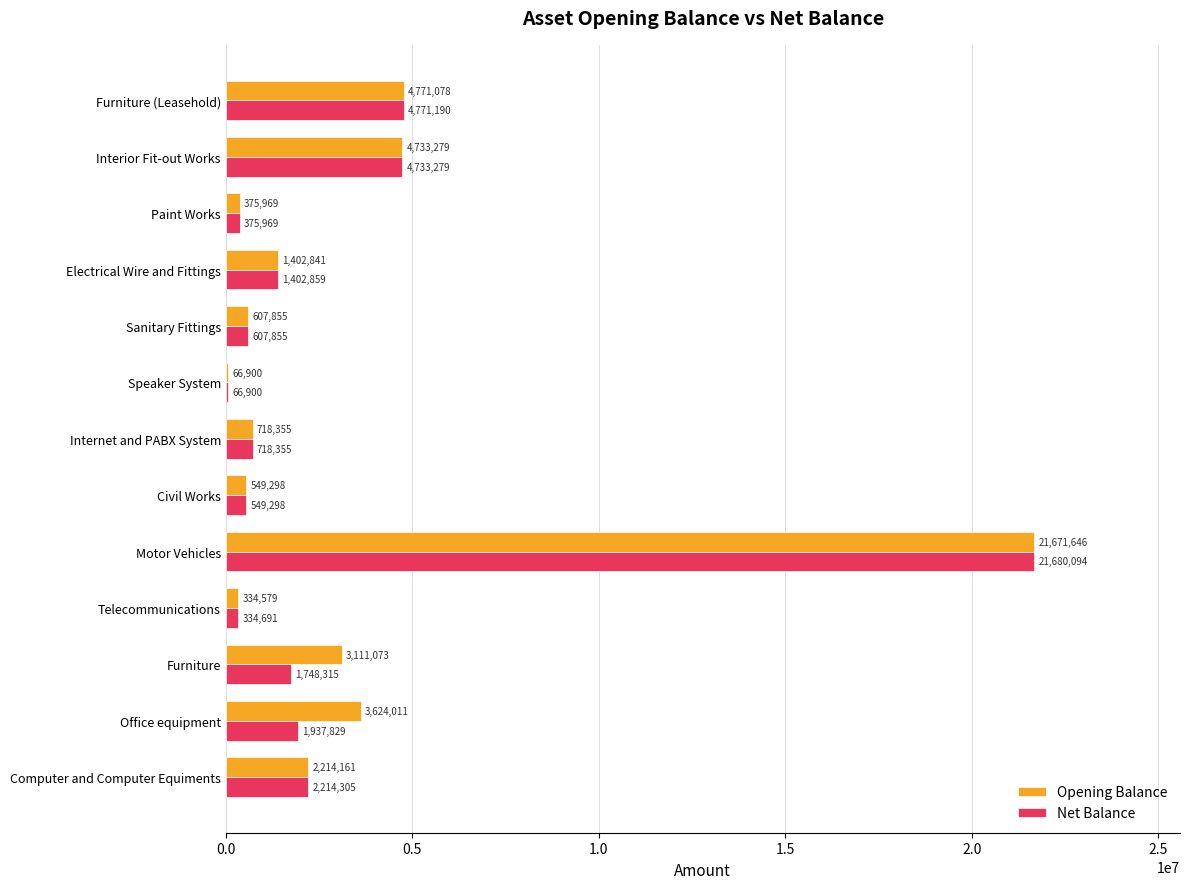

Is the value of Net Balance at Telecommunications greater than the value of Opening Balance at Furniture?

No